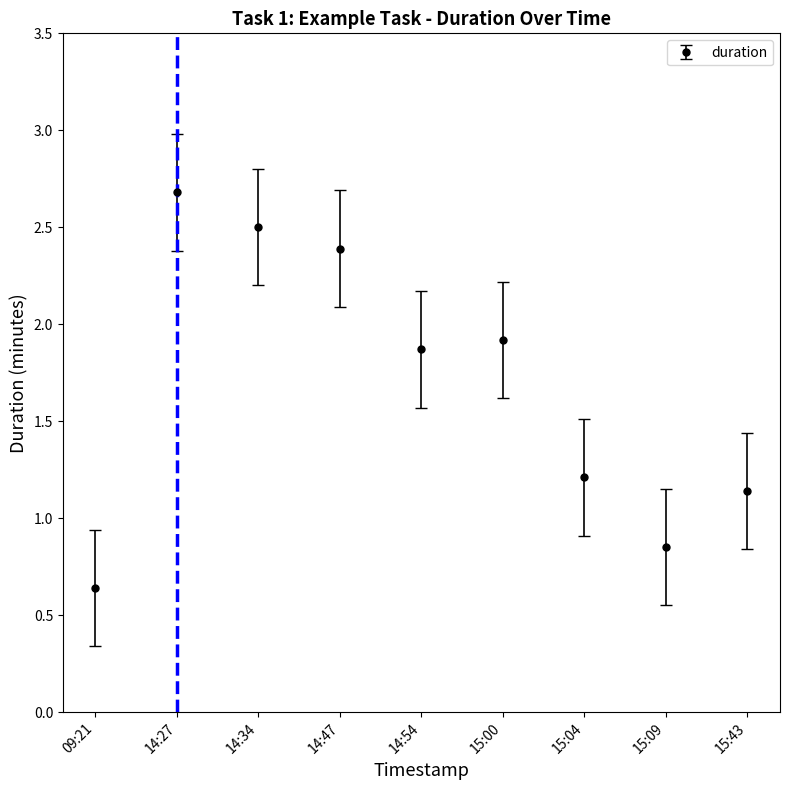

Where is the first local maximum?

14:27